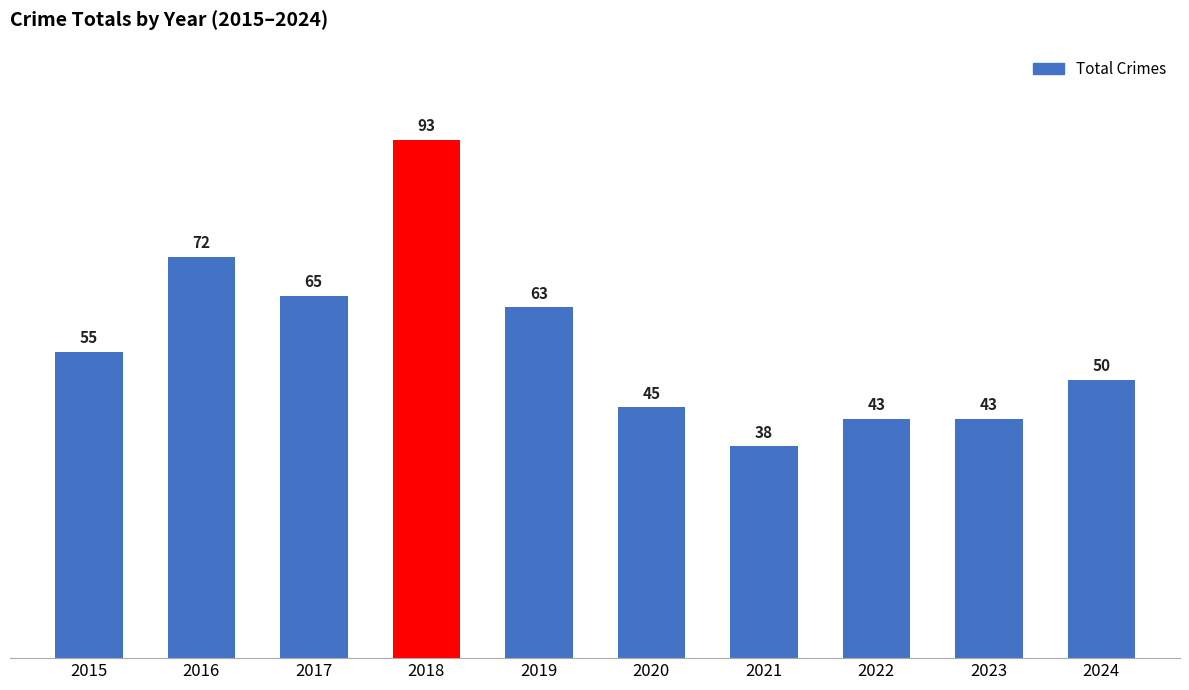

Which has a higher value, 2018 or 2015?

2018